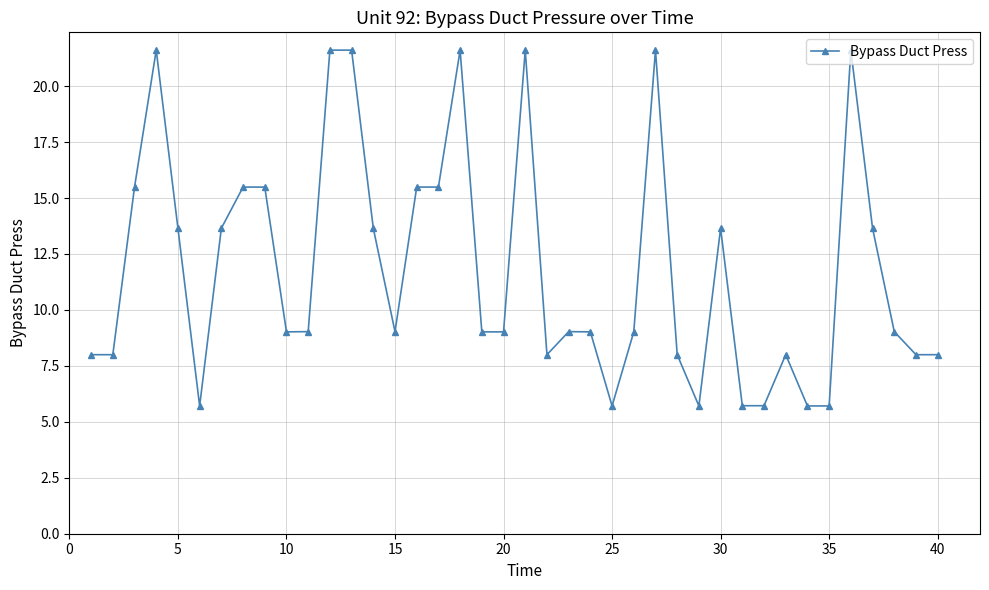

True or false: there are more than 2 points higher than both neighbors.

True